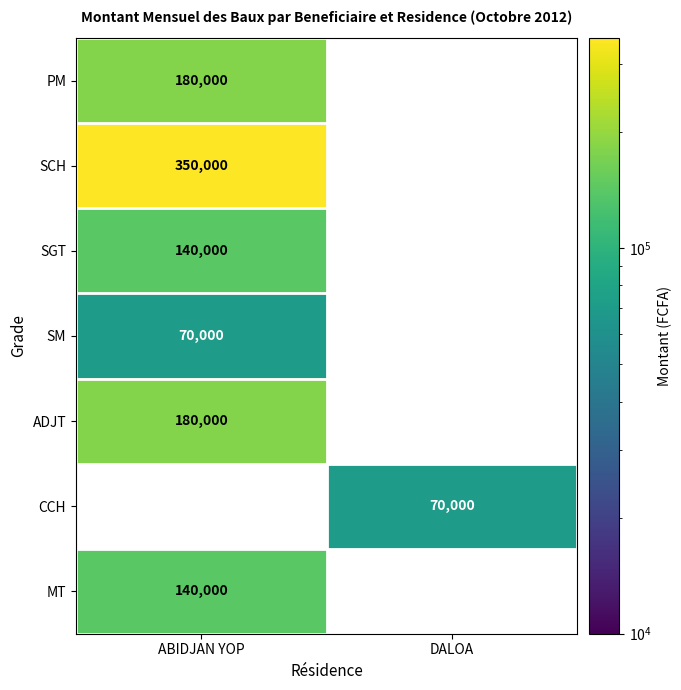

What is the minimum value shown in the chart?

70000.0